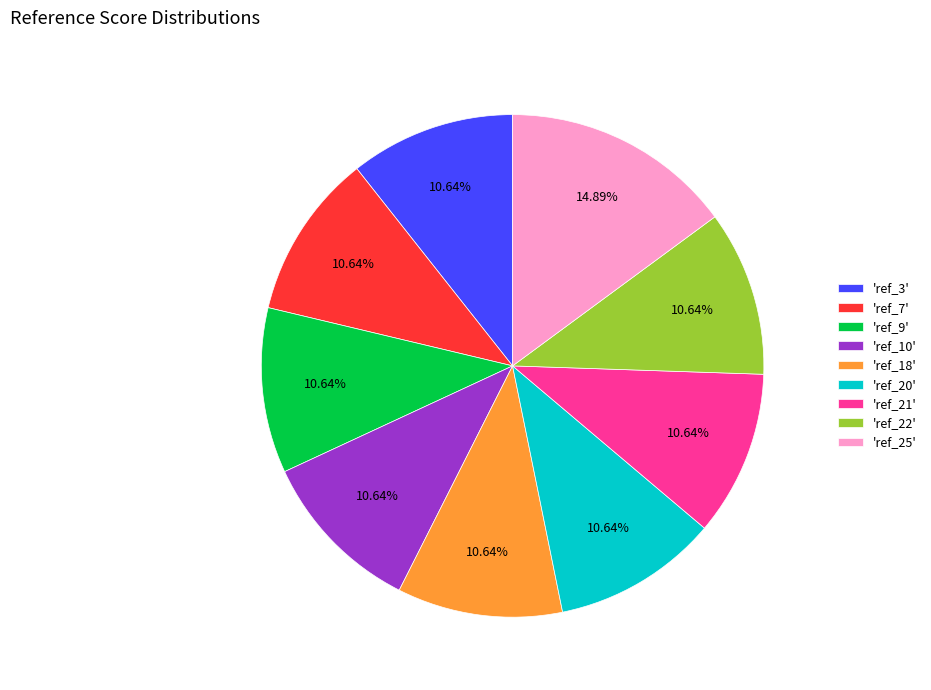

Approximately how many times larger is the value at 'ref_20' compared to 'ref_7'?

1.0